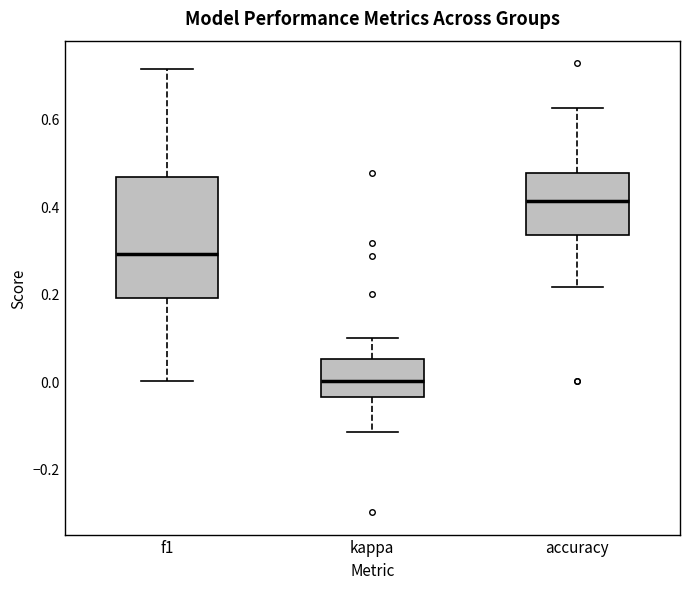

Which box's median line is the highest?

accuracy